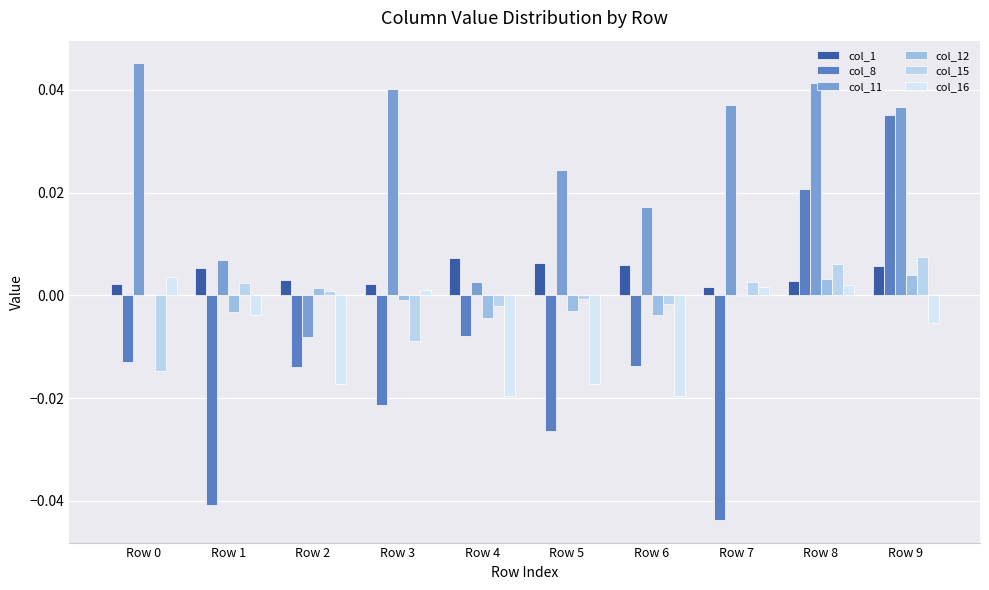

Is it true that col_16 equals -0.0 at Row 1?

True